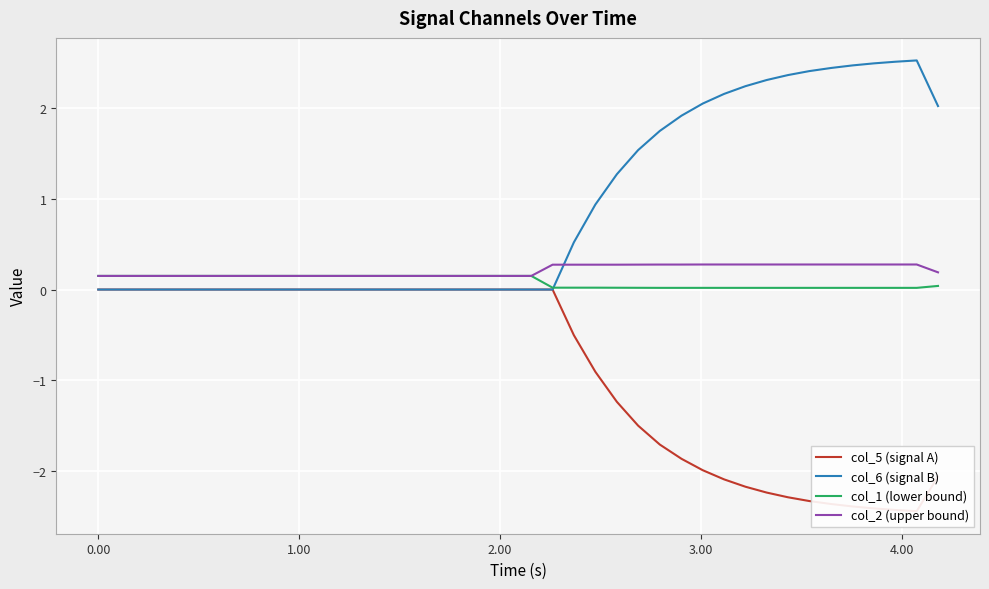

What is the highest value of the col_2 (upper bound) series?

0.3